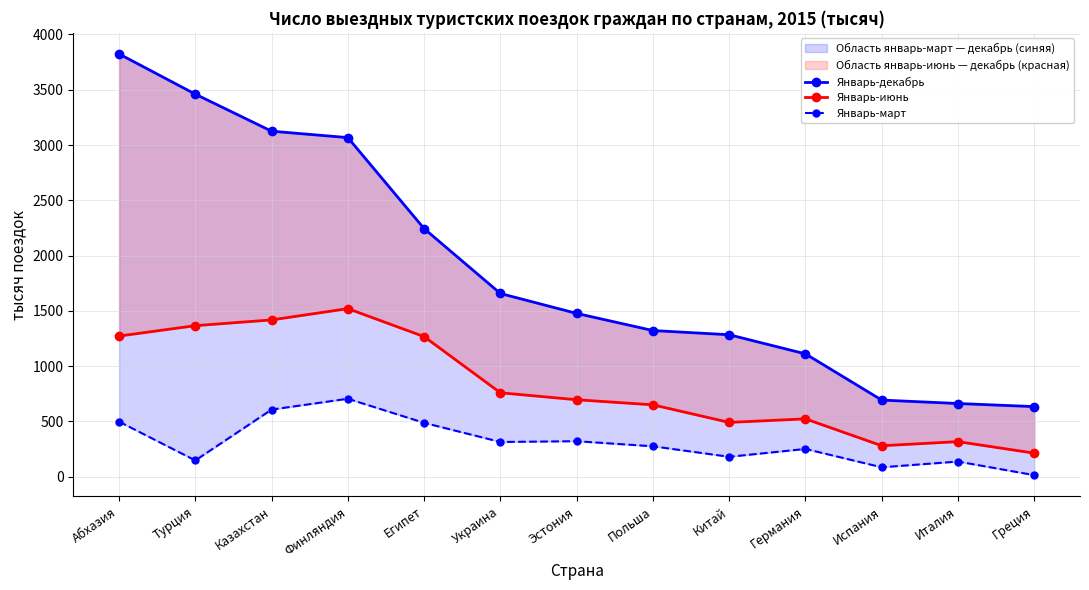

What is the value of the Январь-март point at the 6th from the left?

314